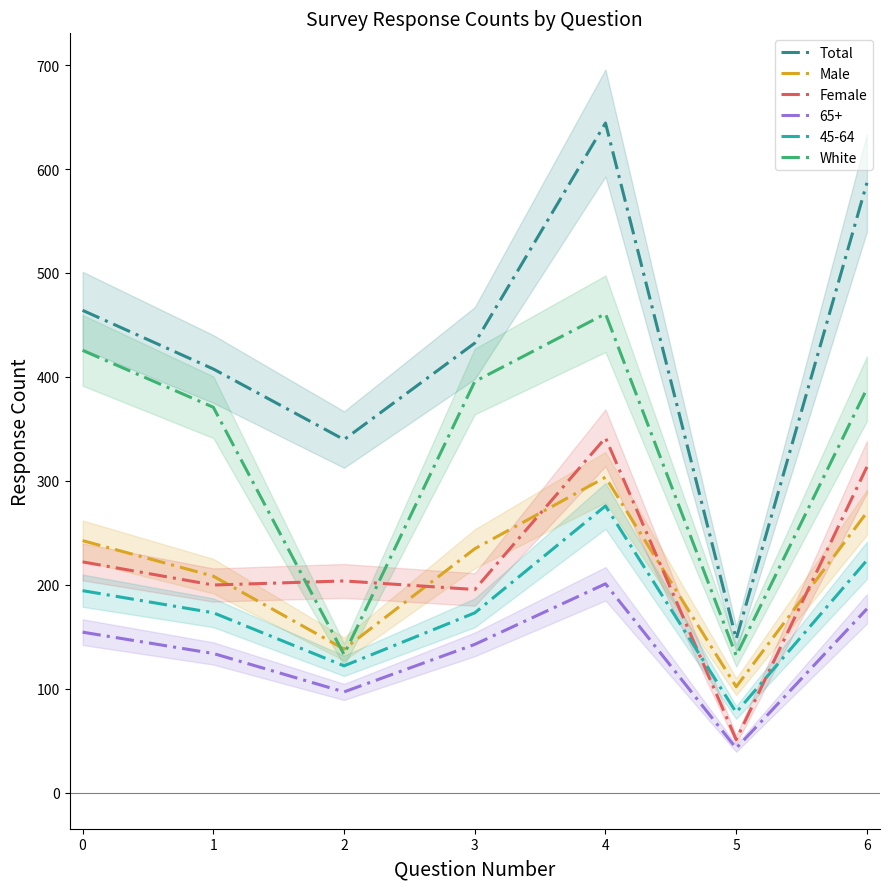

What is the spread (max minus min) of values at 5?

96.9